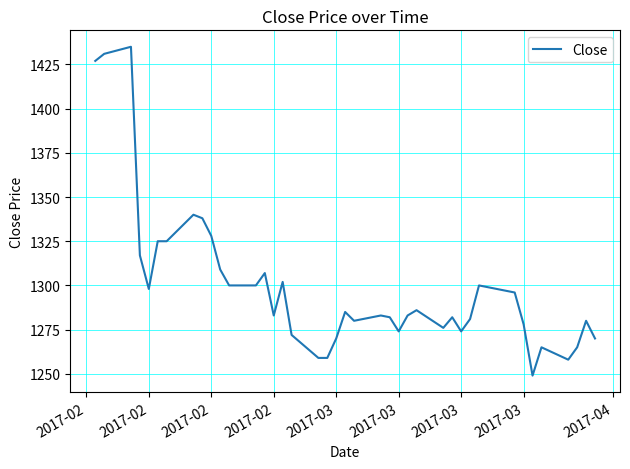

True or false: there are more than 0 points higher than both neighbors.

True